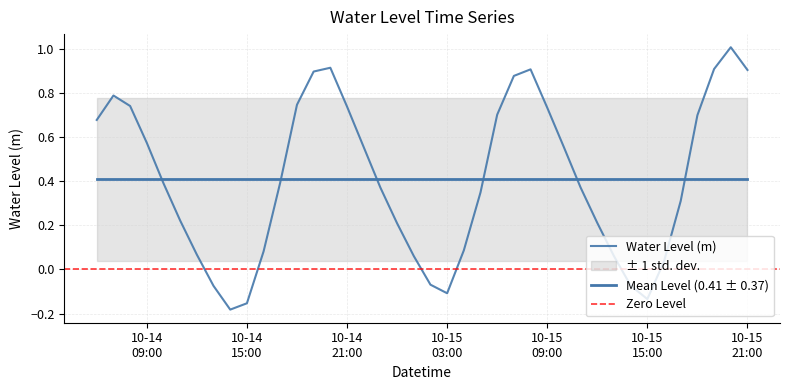

Which label corresponds to the largest value in the chart?

2023-10-15 20:00:00